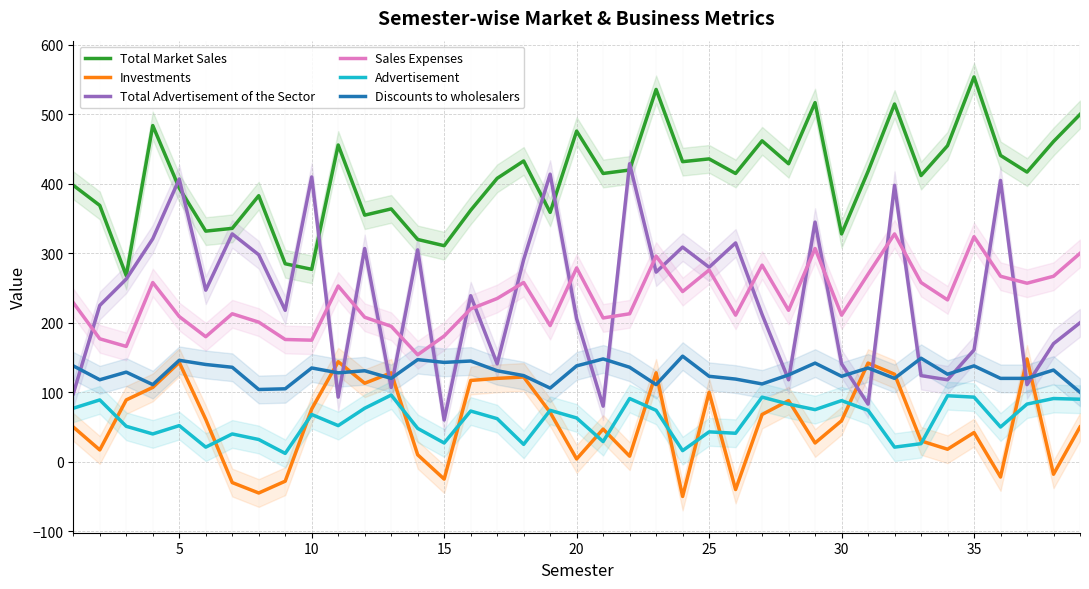

How many values in the Investments series exceed 59?

19